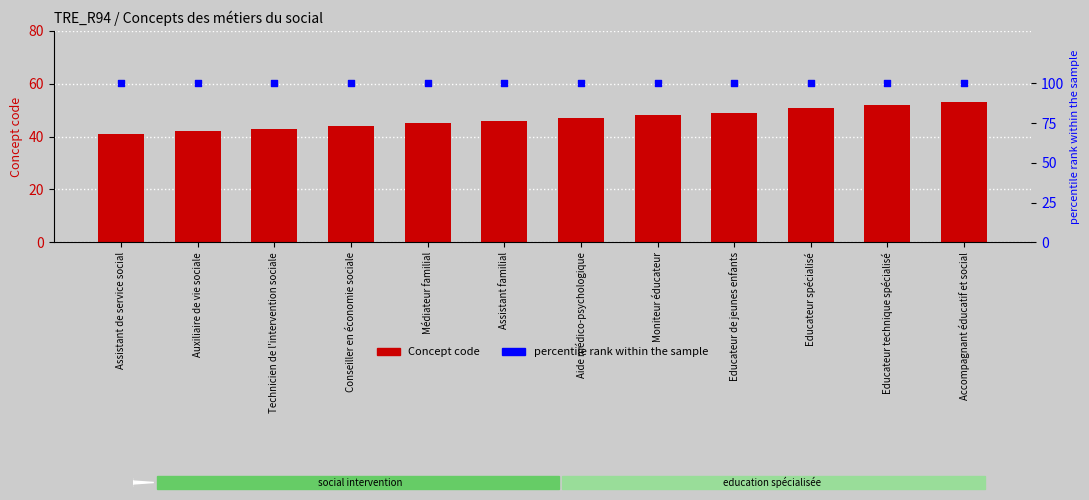

What is the total value across all series at Moniteur éducateur?

148